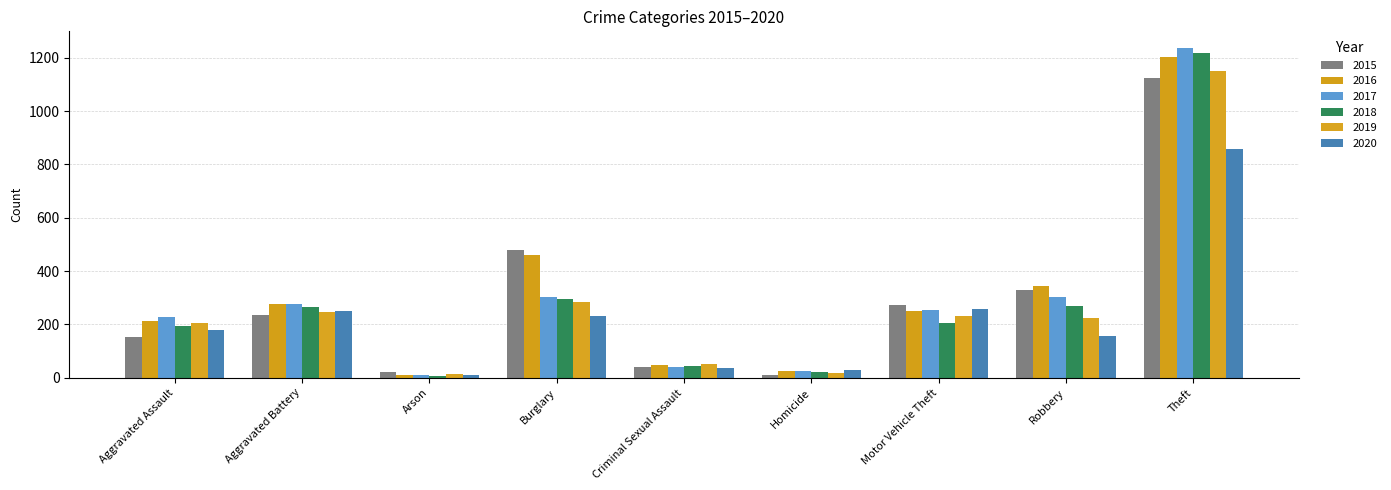

Reading right to left, extract all data points from this chart.

2015: 1124	330	272	11	41	480	20	234	154
2016: 1202	344	251	25	49	461	11	276	212
2017: 1237	303	254	27	39	302	12	278	228
2018: 1216	269	204	23	44	294	7	265	196
2019: 1149	225	231	18	51	283	15	248	206
2020: 858	158	257	31	38	233	9	252	180